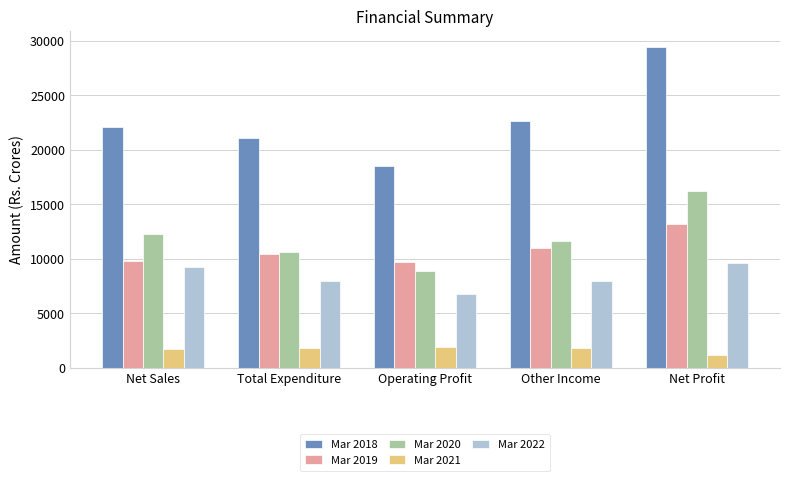

At which category is the sum across all series the highest?

Net Profit